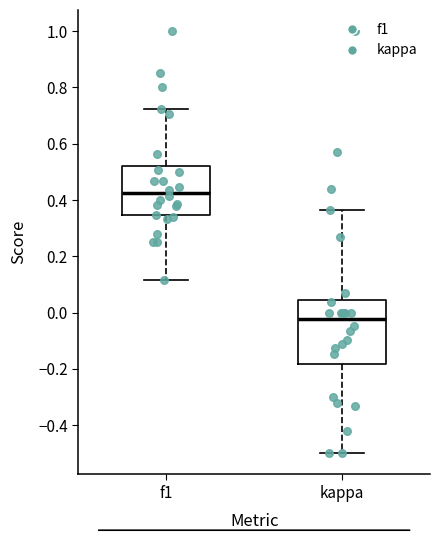

Reading left to right, read every box against the y-axis: the position of its median line, the range the box covers, and the ends of its whiskers. The values are not printed on the chart, so give them approximately, as read against the axis.

f1: median 0.42, box 0.34 to 0.52, whiskers 0.12 to 0.72
kappa: median -0.02, box -0.18 to 0.04, whiskers -0.50 to 0.36